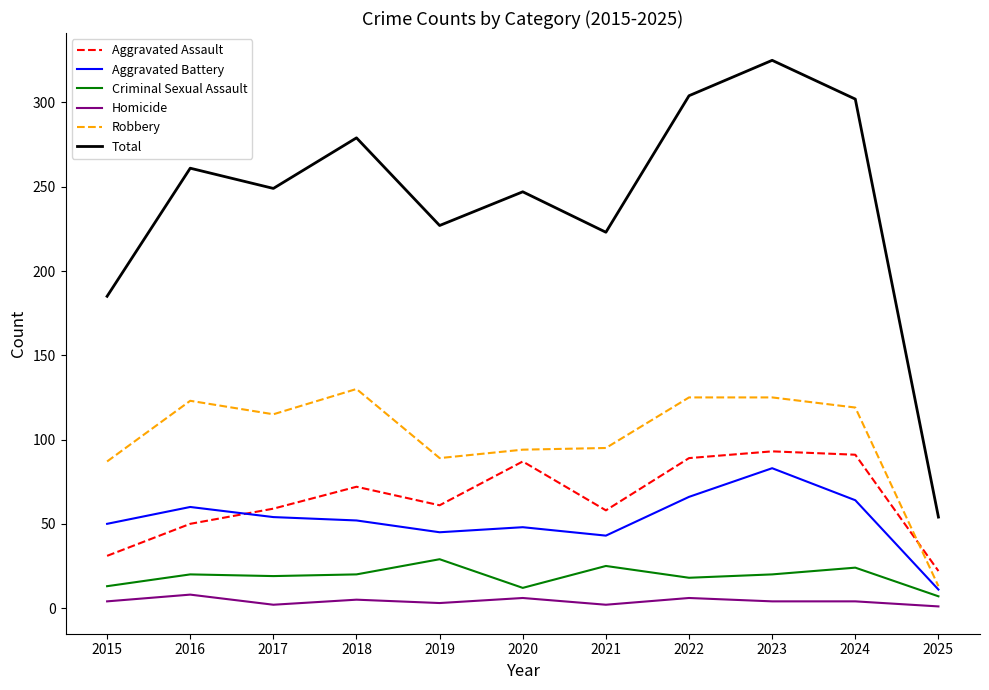

True or false: Total and Homicide cross at least once.

False